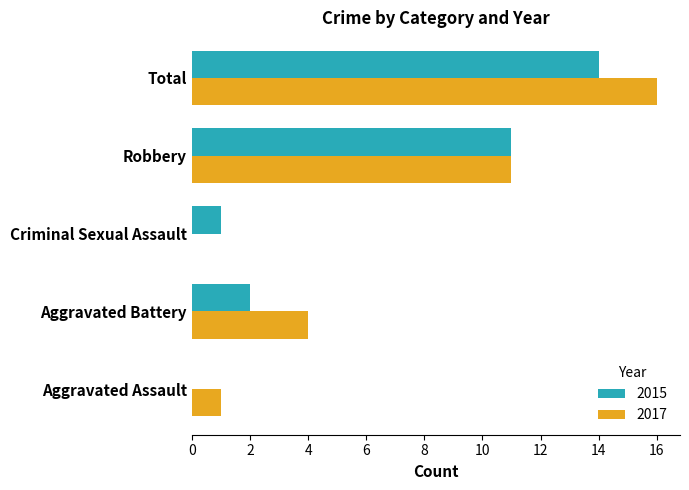

Count the number of data series in this chart.

2